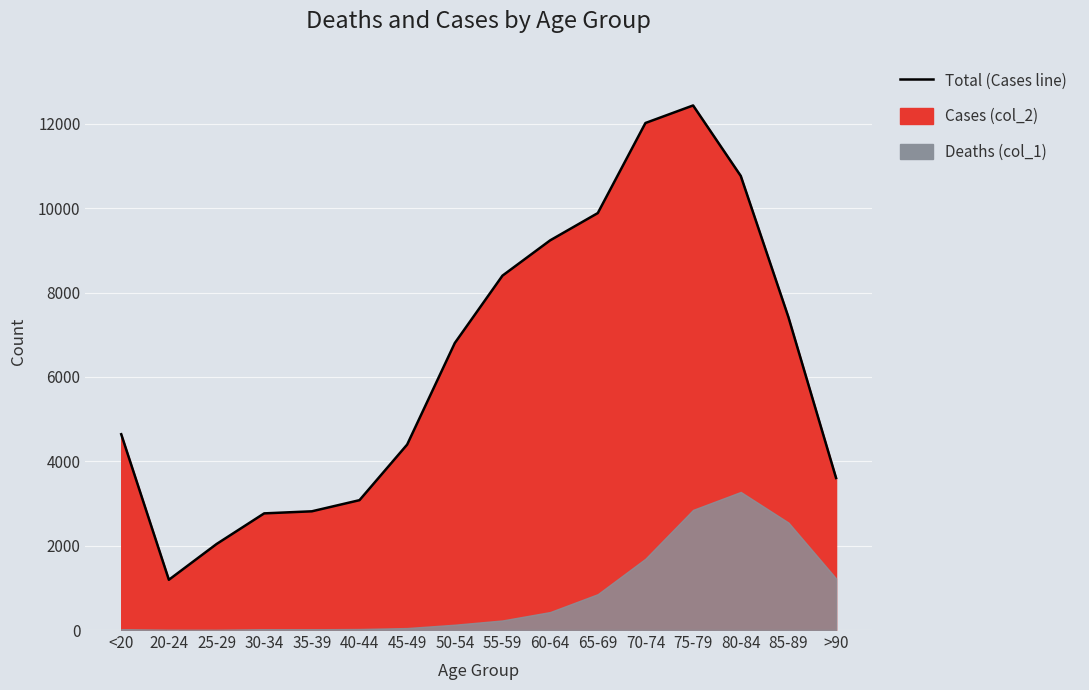

Reading right to left, list all the values displayed in this chart.

3604	7417	10764	12434	12018	9883	9236	8400	6803	4396	3078	2814	2765	2038	1191	4641